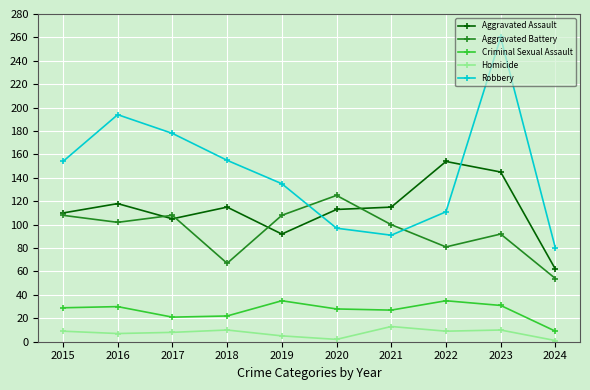

How many categories are shown in the chart?

10